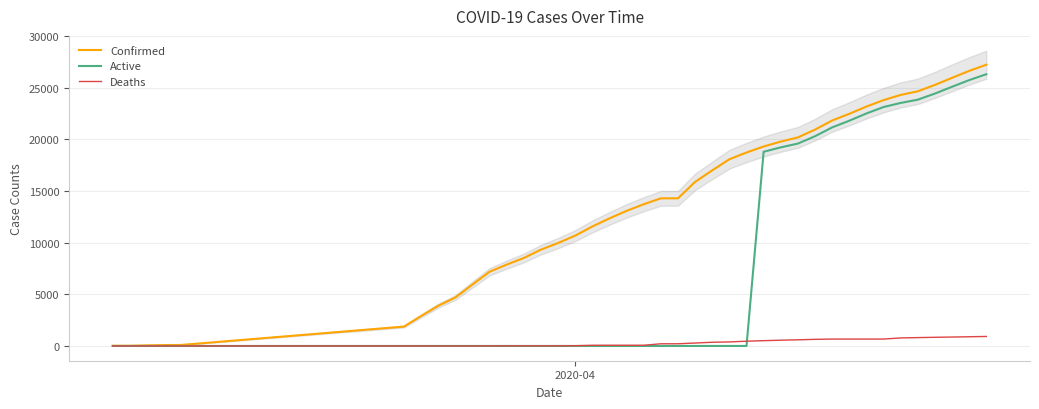

How many positive values does the Active series have?

14